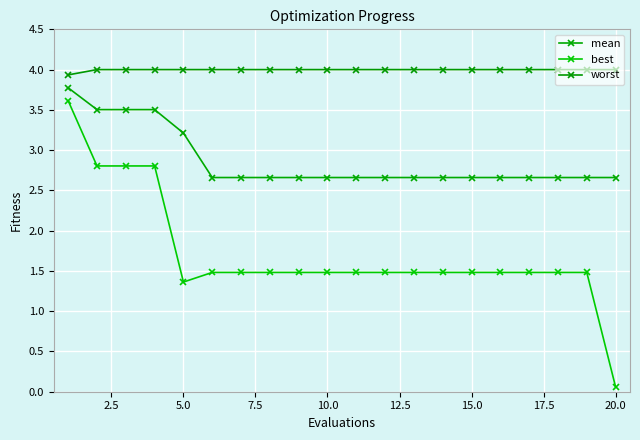

Which series has the widest spread of values?

best